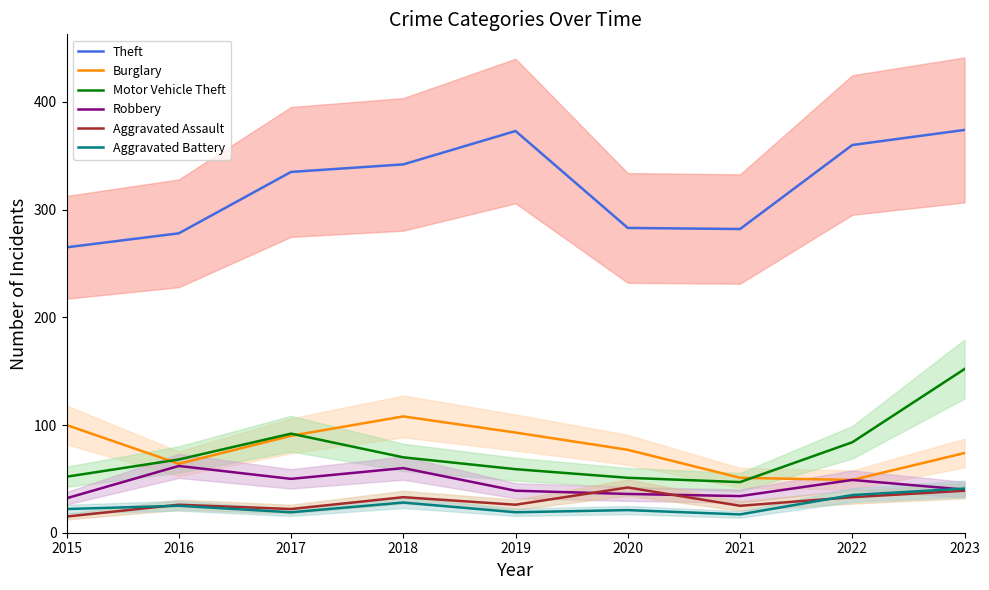

Where is Aggravated Assault nearest to the value 28?

2016